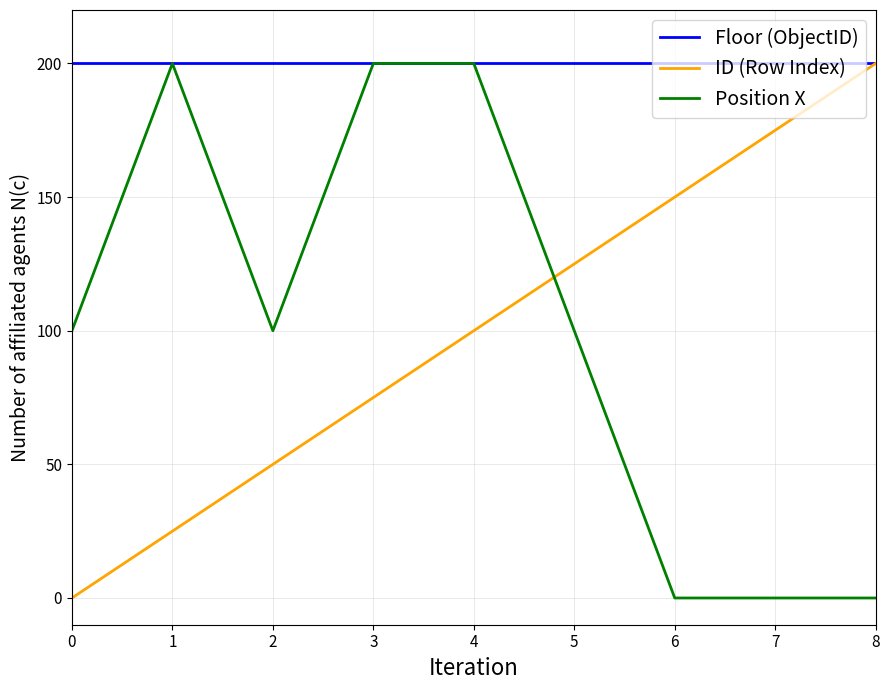

What is the greatest value displayed?

200